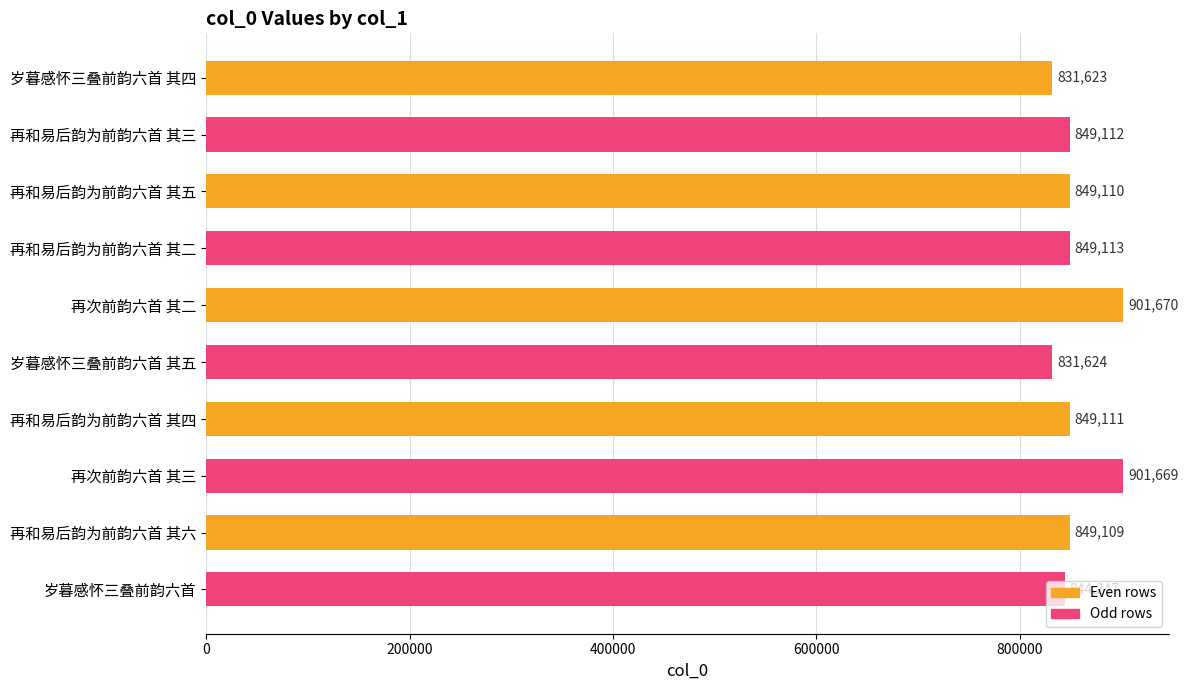

List the labels in order of value, largest first.

再次前韵六首 其二, 再次前韵六首 其三, 再和易后韵为前韵六首 其二, 再和易后韵为前韵六首 其三, 再和易后韵为前韵六首 其四, 再和易后韵为前韵六首 其五, 再和易后韵为前韵六首 其六, 岁暮感怀三叠前韵六首, 岁暮感怀三叠前韵六首 其五, 岁暮感怀三叠前韵六首 其四